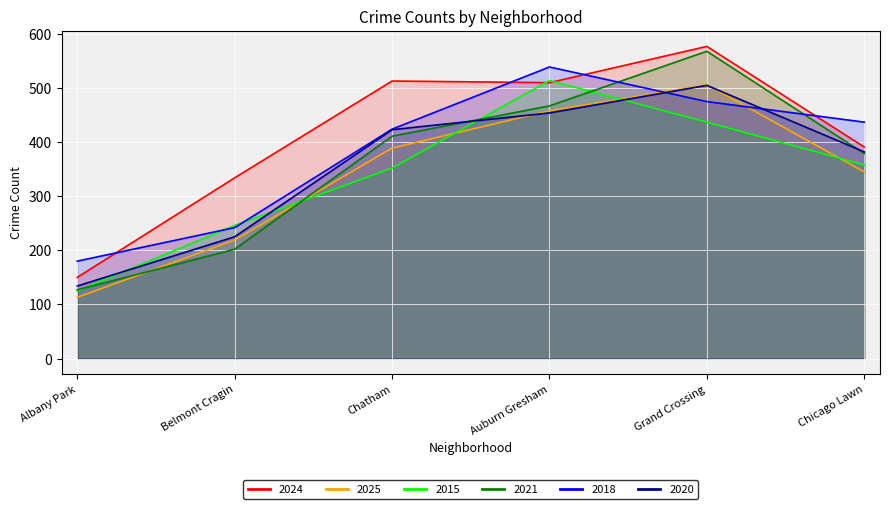

True or false: 2018 has more than 2 points higher than both neighbors.

False